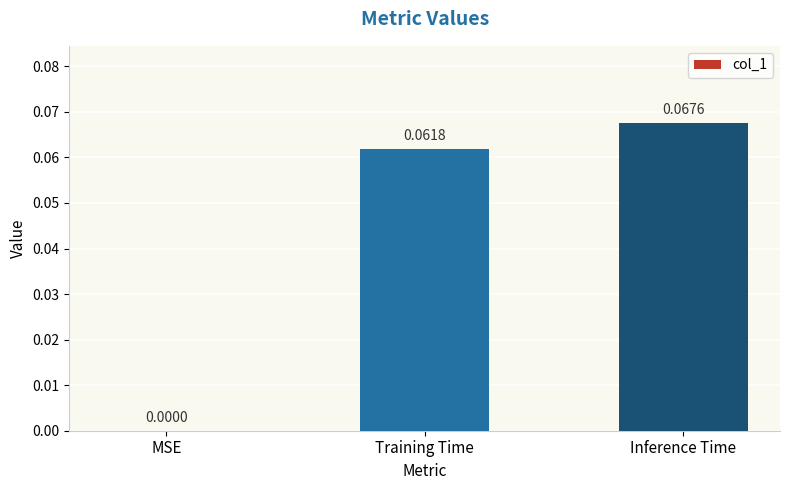

At which label is the value closest to 0?

MSE